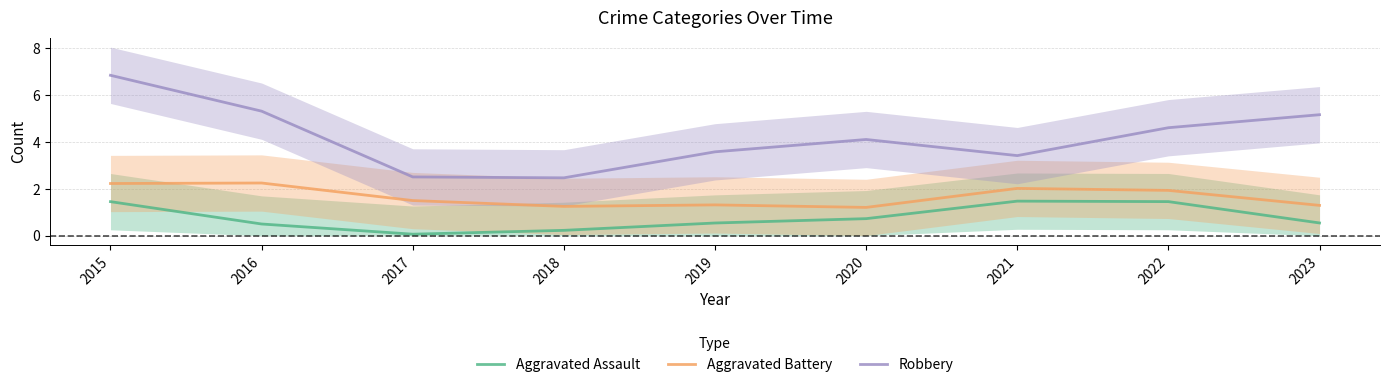

True or false: Robbery has a value of 5.2 at 2023.

True